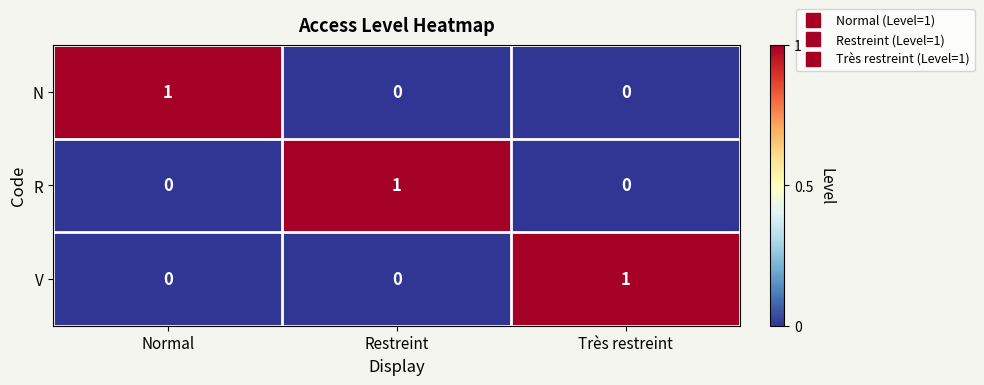

At how many categories does at least one series exceed 0?

3